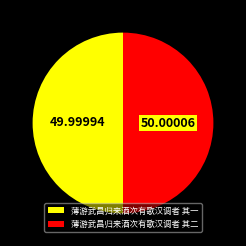

What is the ratio of the value at 薄游武昌归来酒次有歌汉调者 其二 to the value at 薄游武昌归来酒次有歌汉调者 其一?

1.0